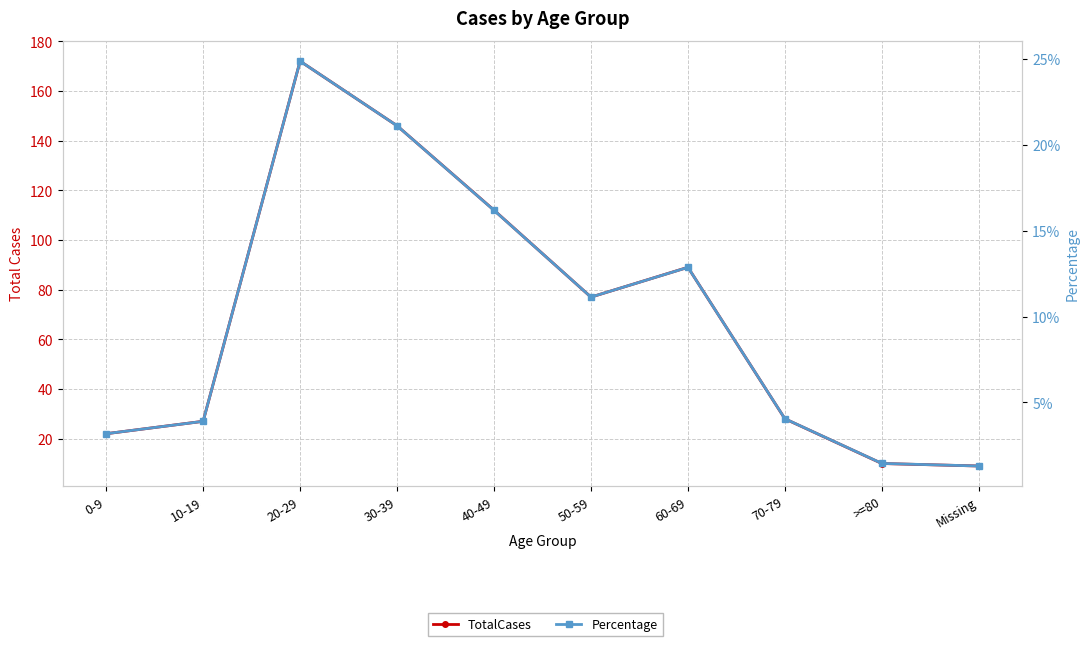

Rank the series by their average value, from lowest to highest.

Percentage, TotalCases